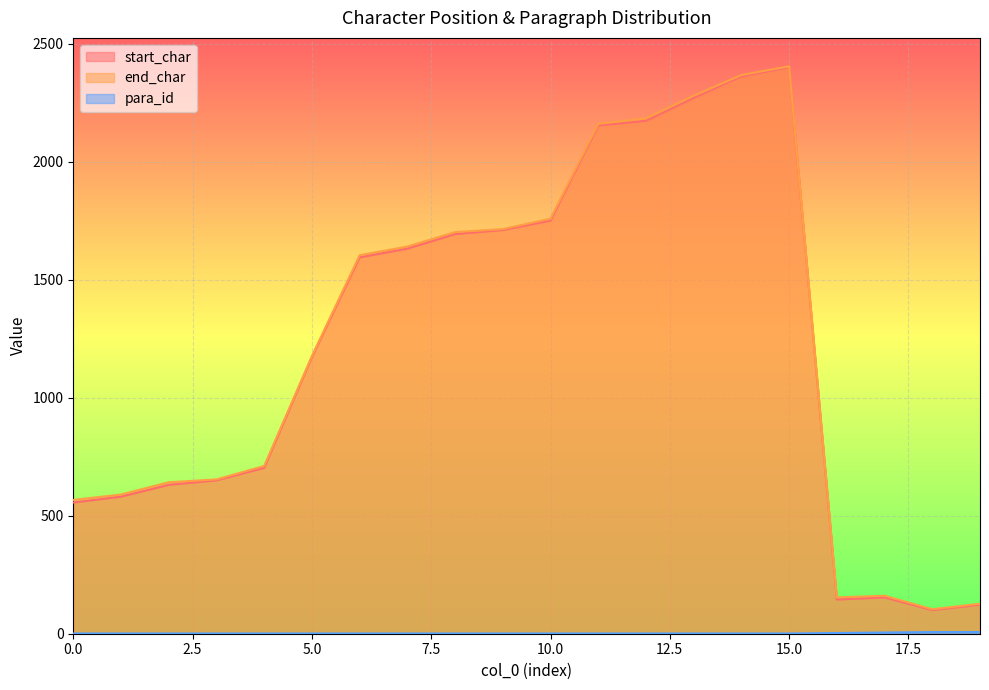

True or false: start_char and end_char intersect in this chart.

False